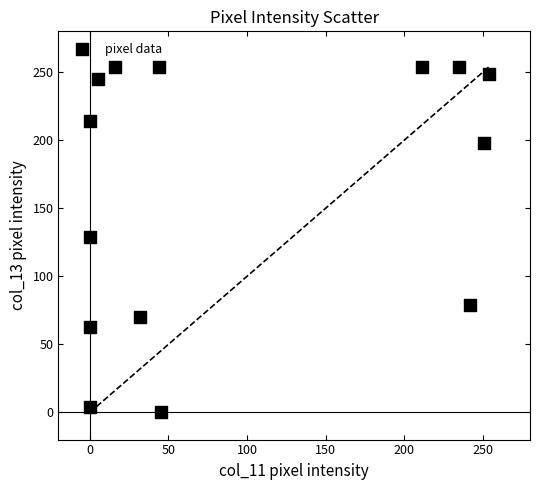

What is the range of Y values (max minus min)?

254